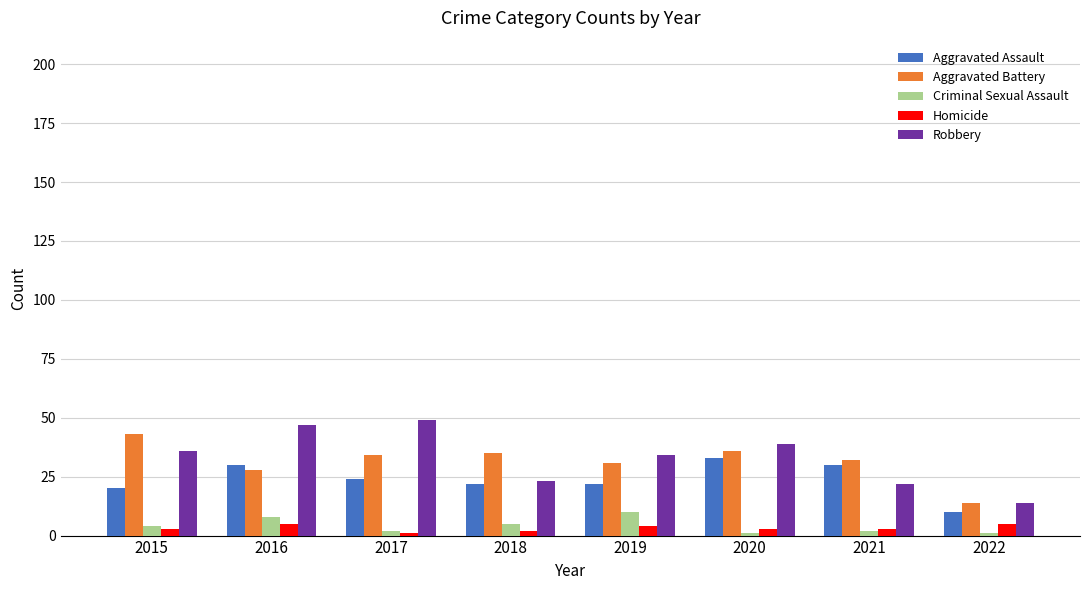

What is the maximum value shown in the chart?

49